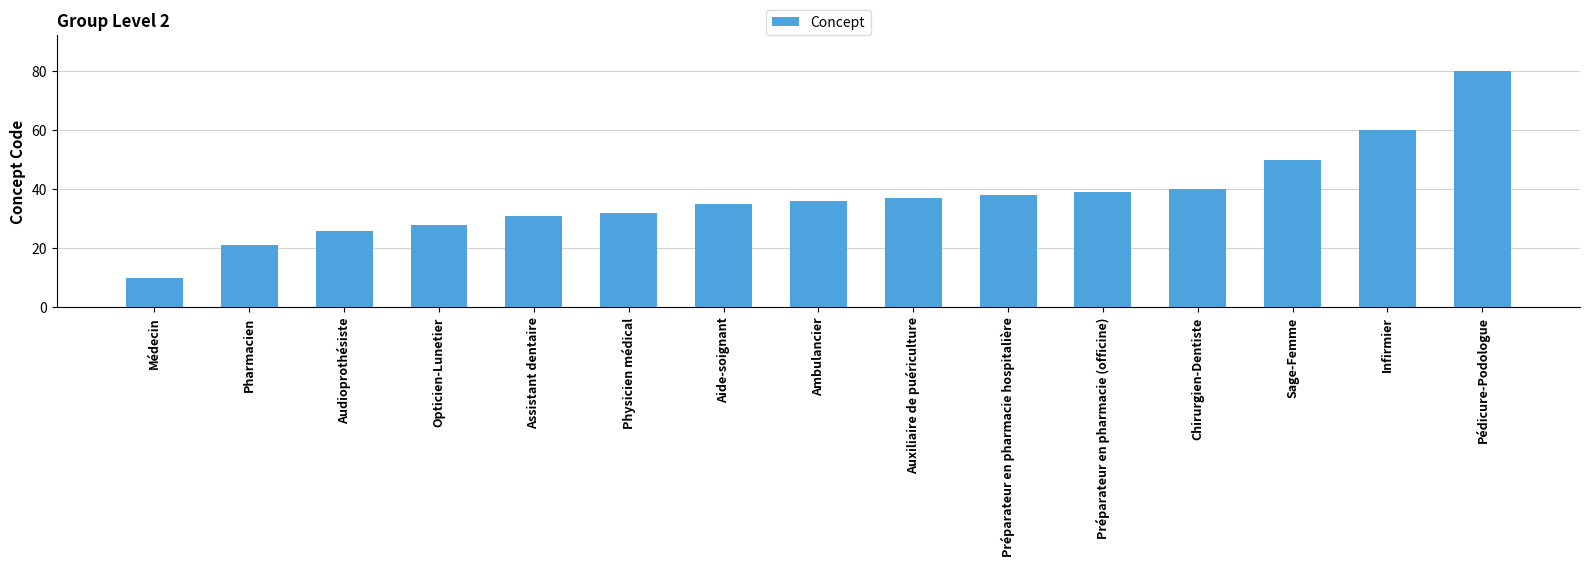

How many data points are less than 36?

7